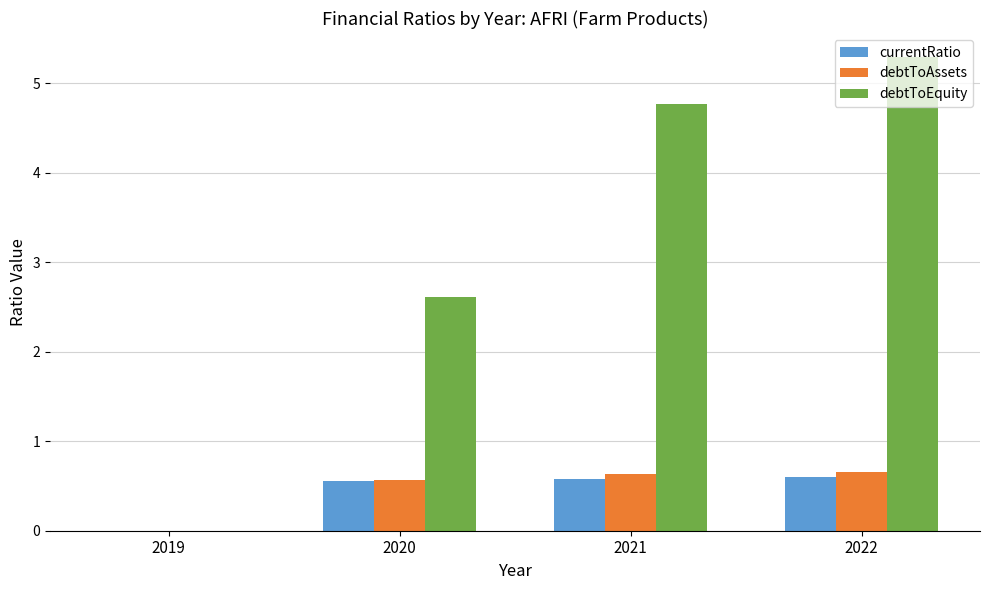

What is the total value across all series at 2022?

6.6